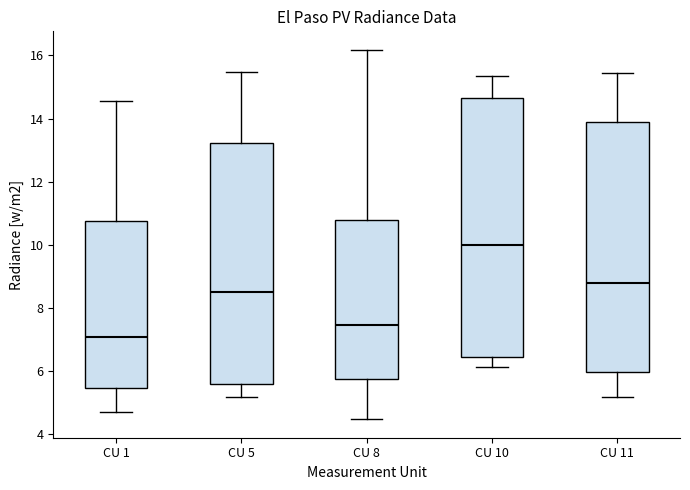

Reading left to right, read every box against the y-axis: the position of its median line, the range the box covers, and the ends of its whiskers. The values are not printed on the chart, so give them approximately, as read against the axis.

CU 1: median 7.0, box 5.4 to 10.8, whiskers 4.8 to 14.6
CU 5: median 8.6, box 5.6 to 13.2, whiskers 5.2 to 15.4
CU 8: median 7.4, box 5.8 to 10.8, whiskers 4.4 to 16.2
CU 10: median 10.0, box 6.4 to 14.6, whiskers 6.2 to 15.4
CU 11: median 8.8, box 6.0 to 13.8, whiskers 5.2 to 15.4